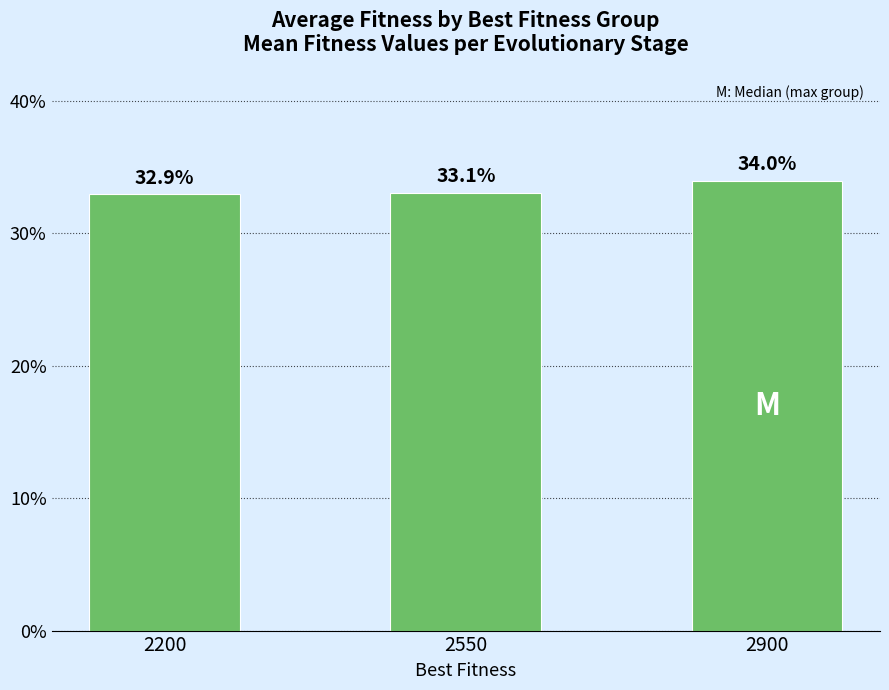

How many values are below 33?

1